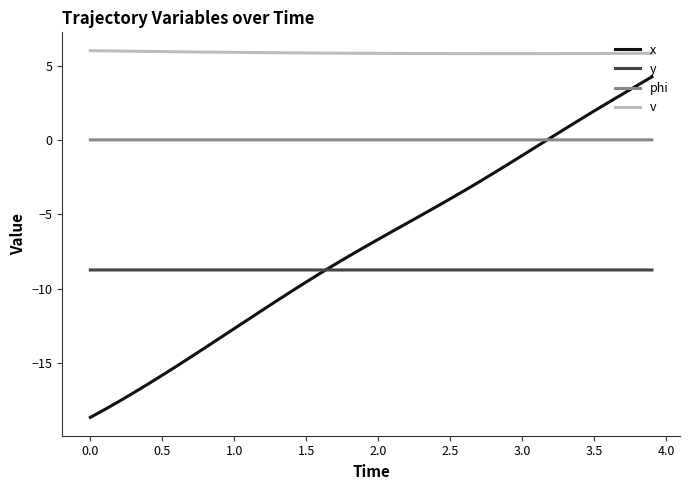

What is the minimum value shown in the chart?

-18.7